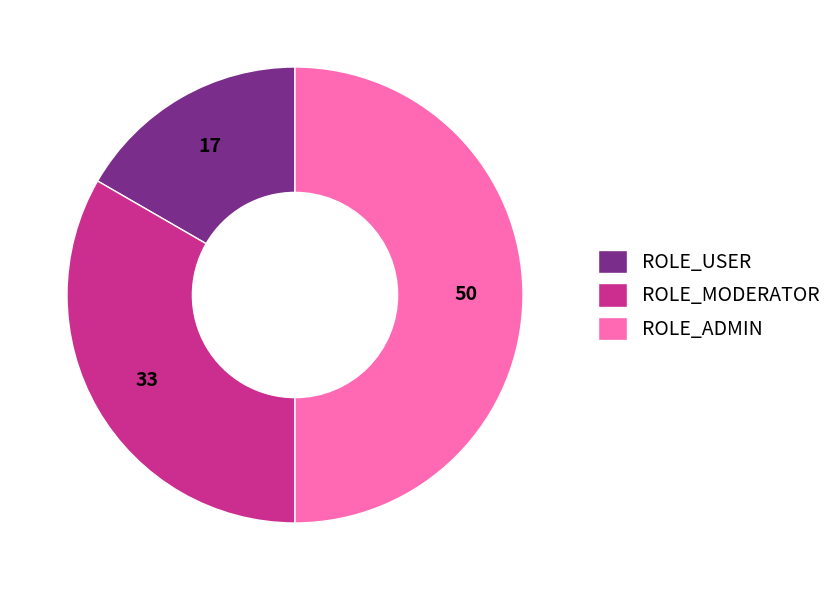

Rank the categories by value from highest to lowest.

ROLE_ADMIN, ROLE_MODERATOR, ROLE_USER